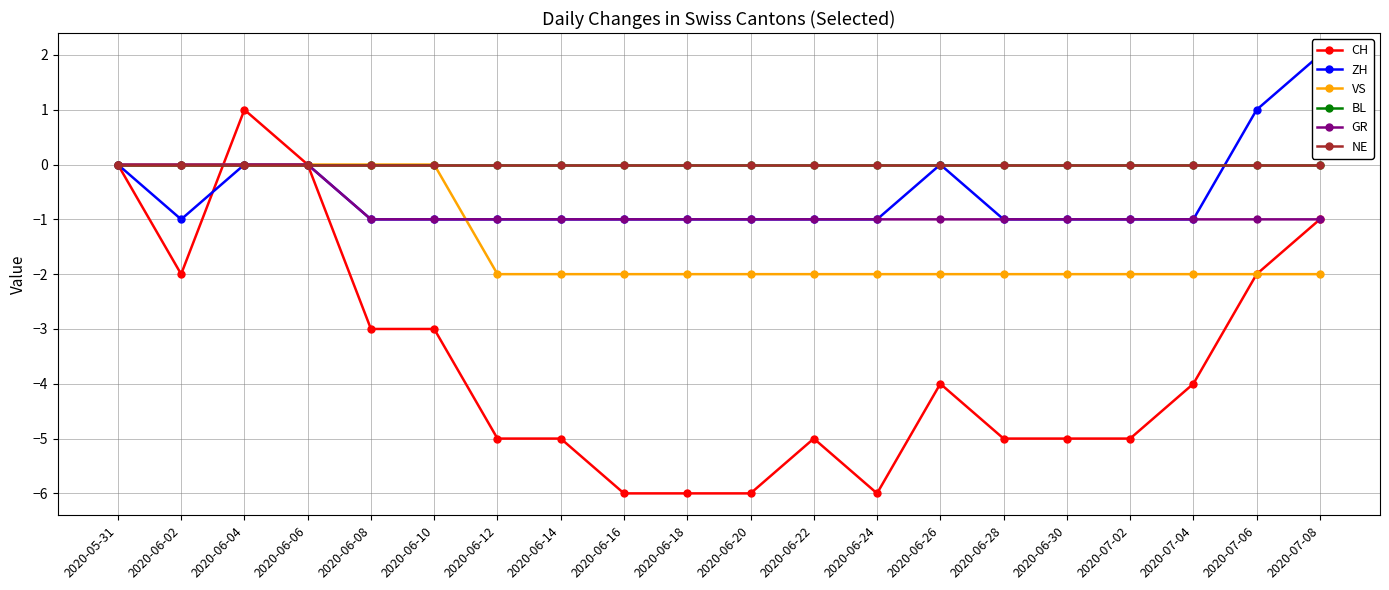

Is this an area chart (filled region under the line)?

No